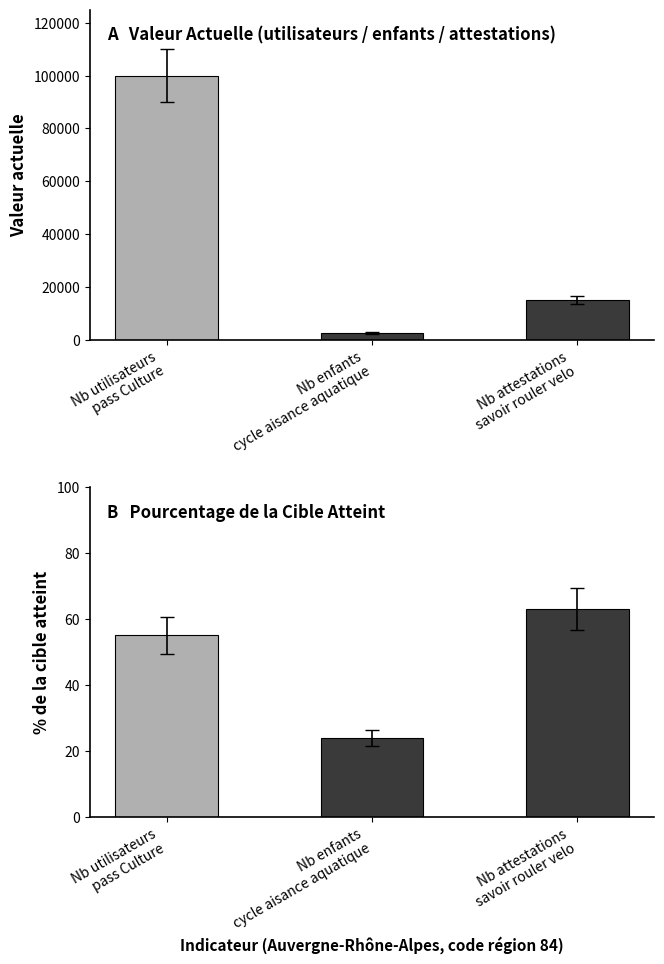

What position from the left is Nb attestations
savoir rouler velo?

3